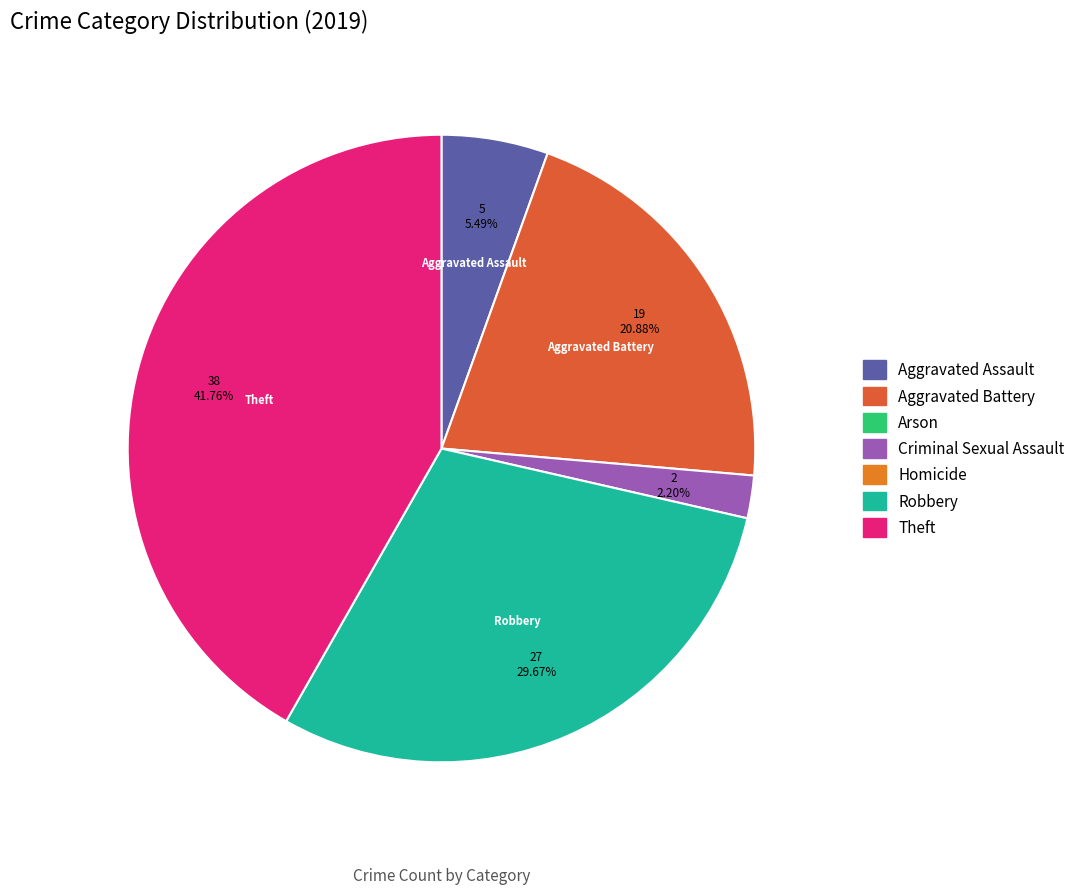

Is there a majority slice in this chart?

No